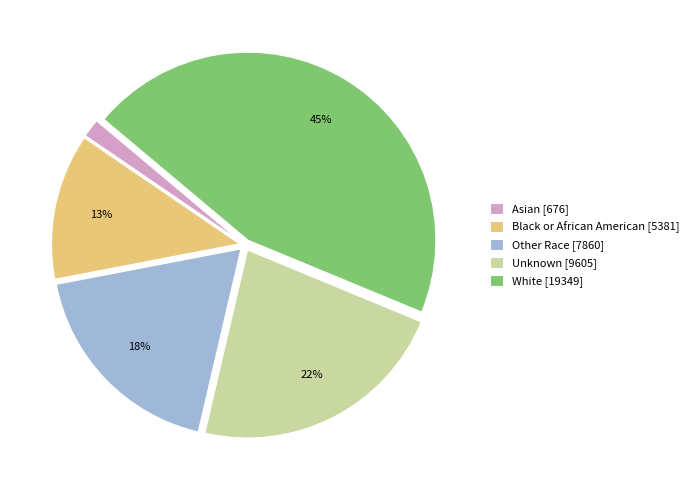

Approximately how many times larger is the value at Unknown compared to White?

0.5